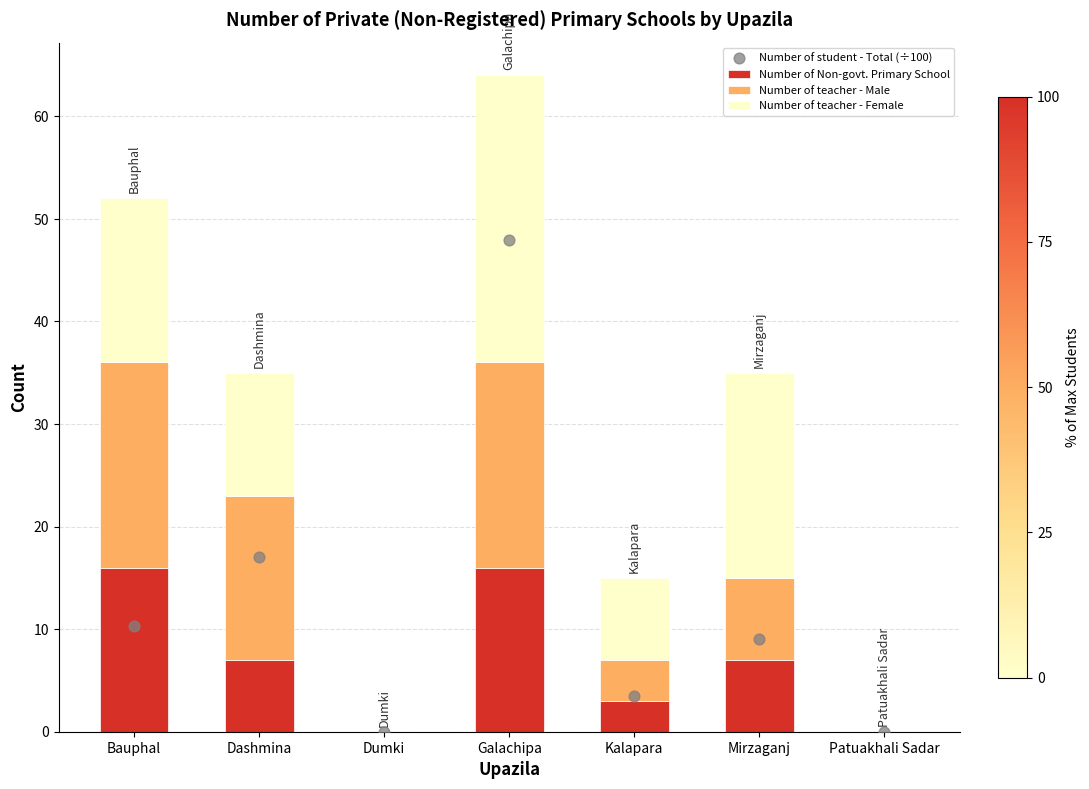

Which series contains the highest Y value?

Number of student - Total (÷100)